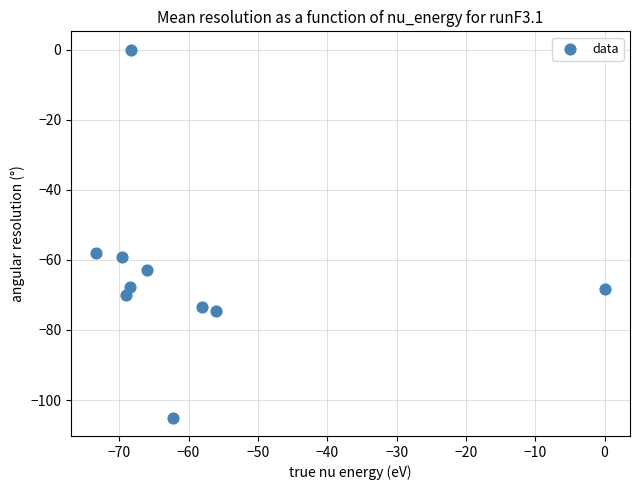

What is the average X value?

-59.1